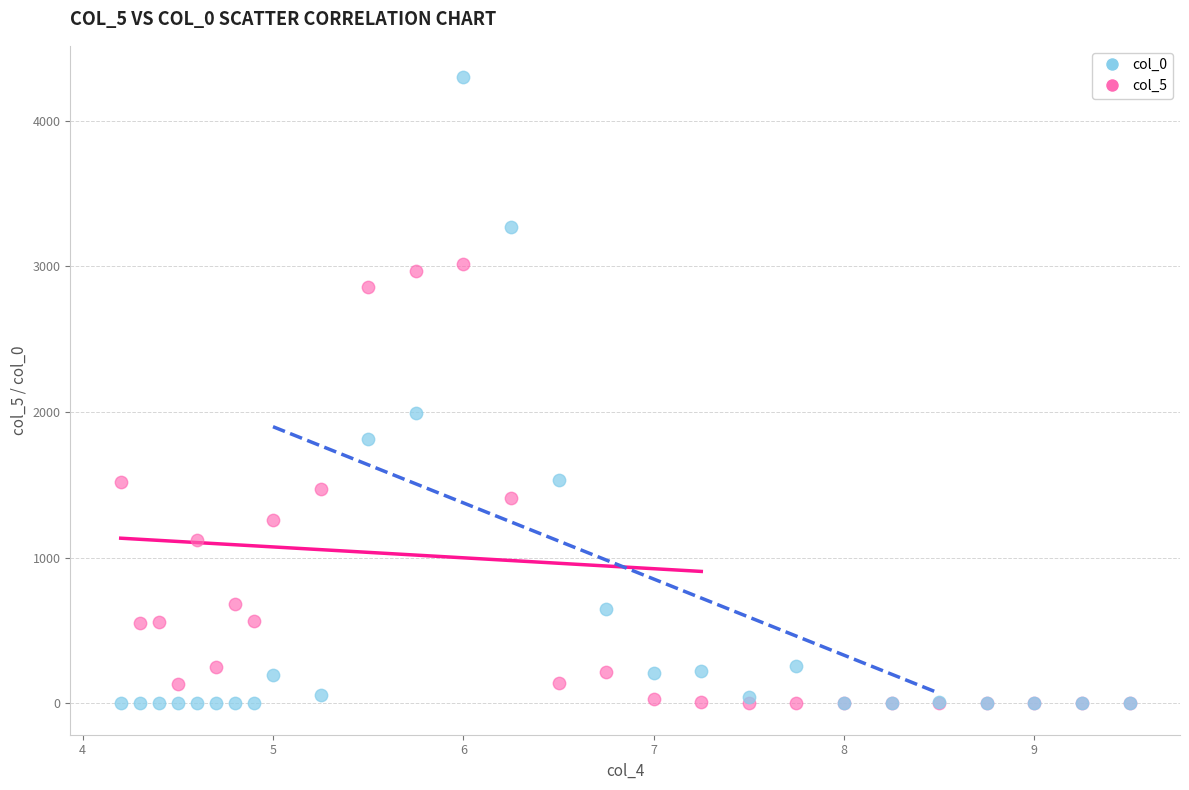

Which series contains the highest Y value?

col_0